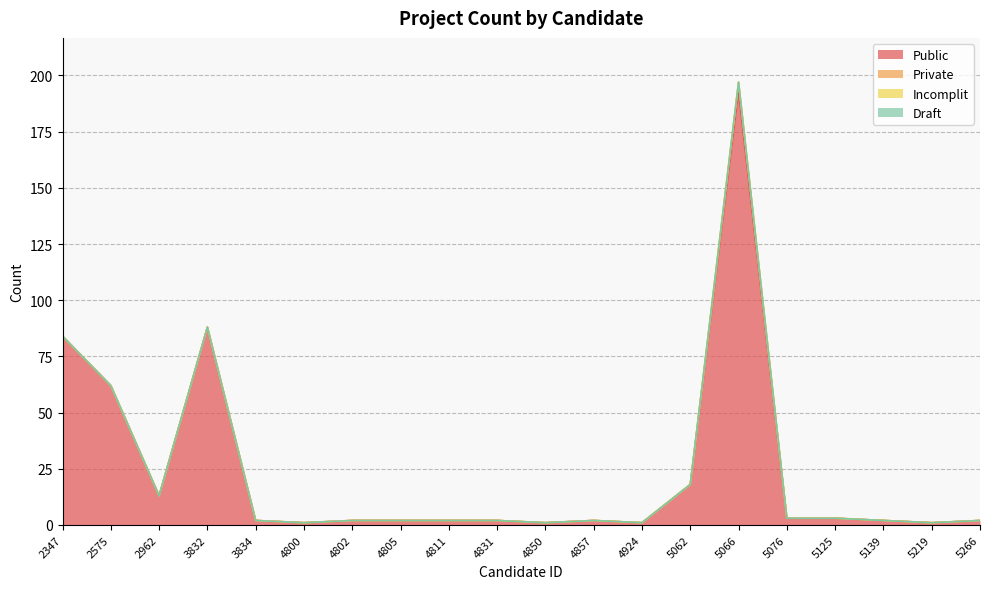

What is the total value across all series at 5219?

1